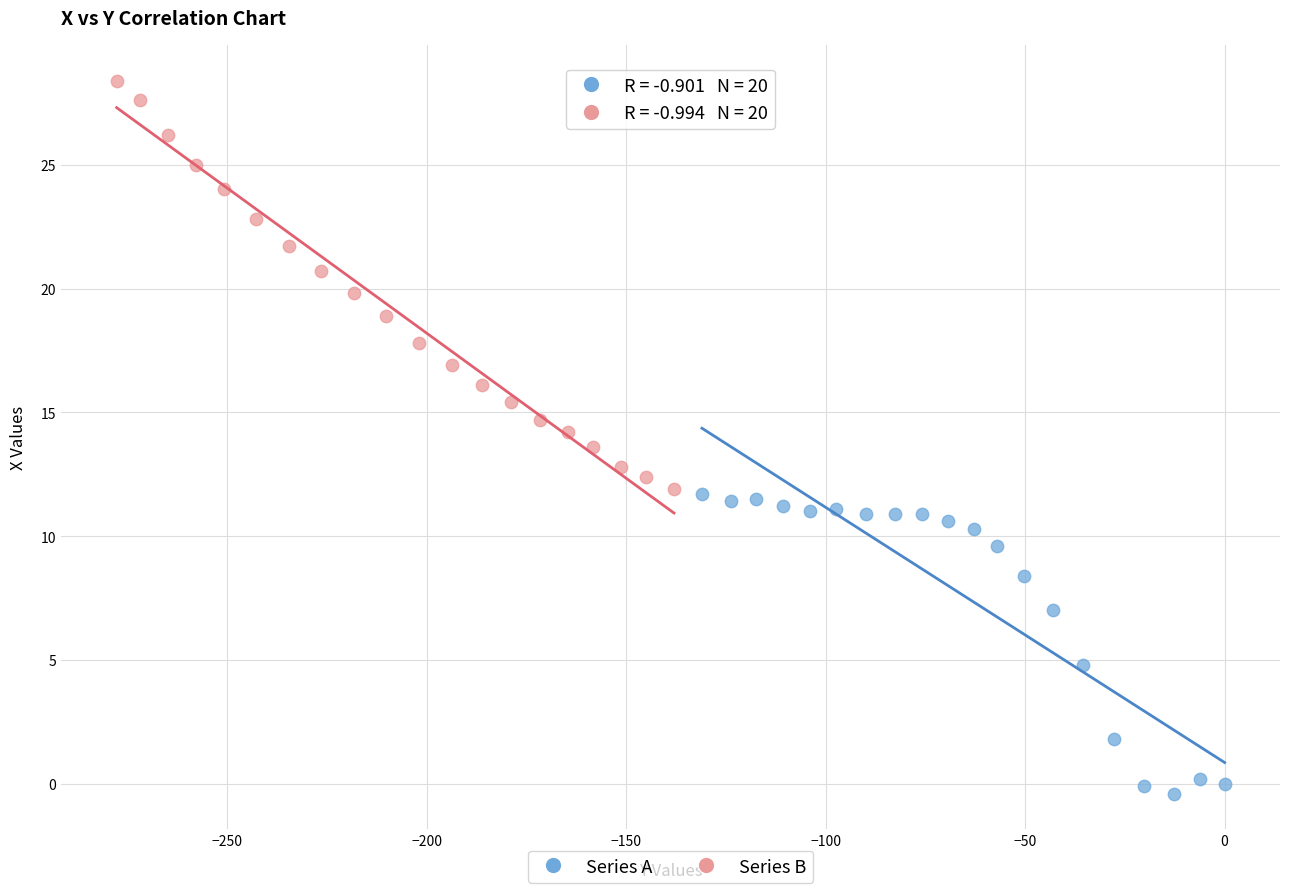

Which series has the widest spread of Y values?

Series B